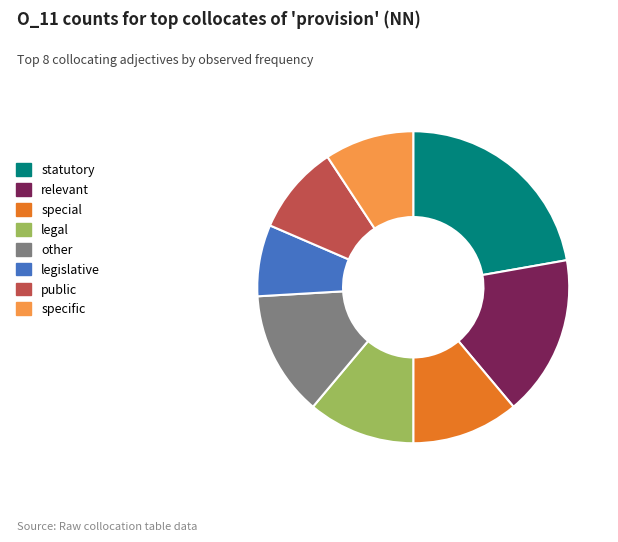

The relevant slice represents 17% of the pie. True or false?

True